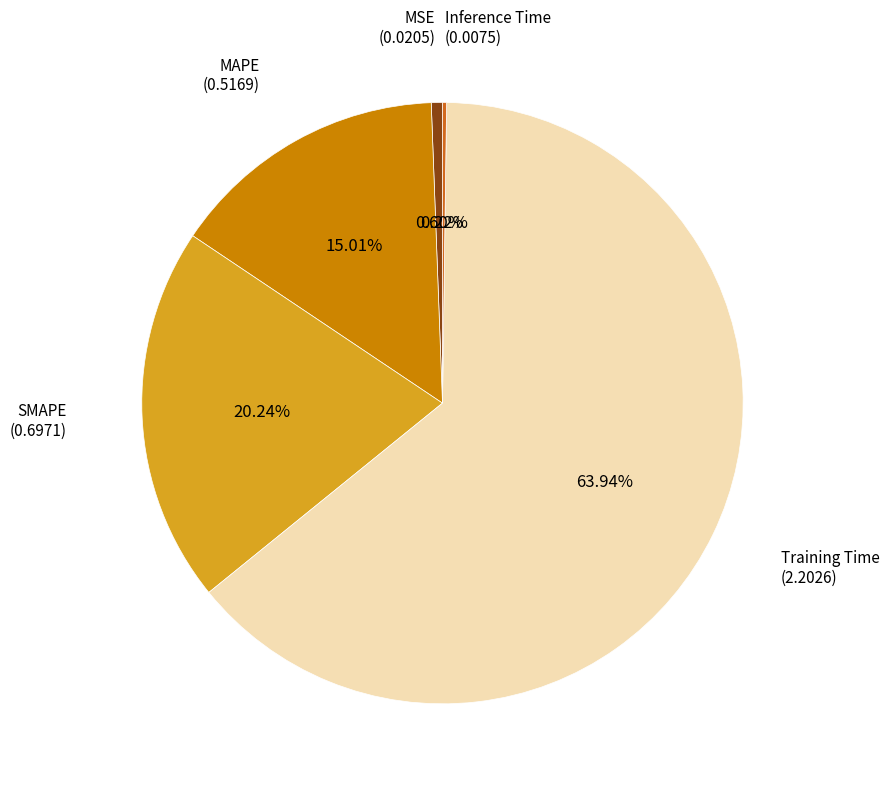

To the nearest percent, what is the difference between the largest and smallest slice percentages?

64%